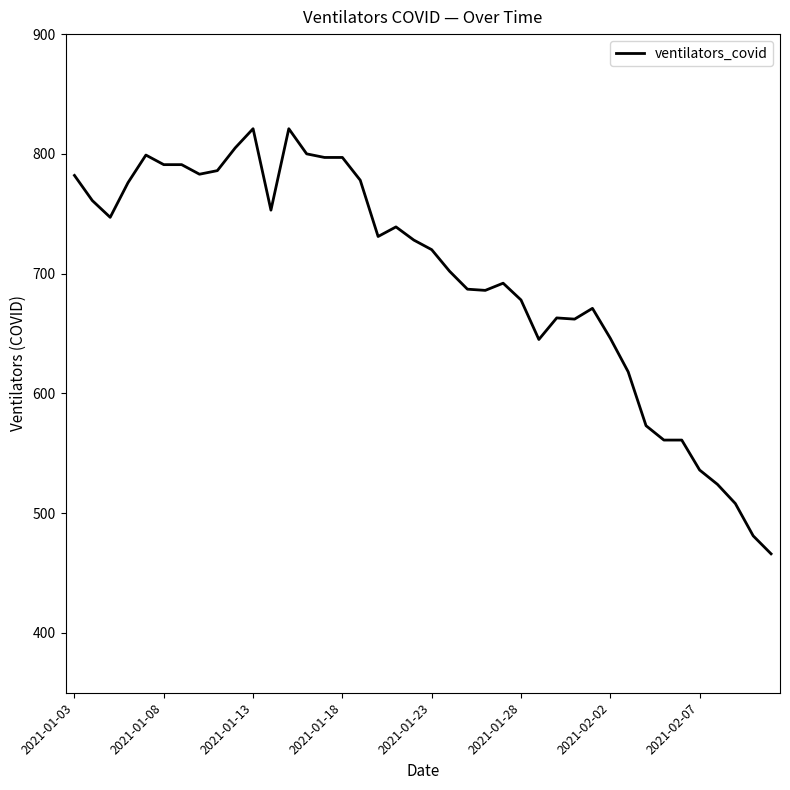

What is the difference between the maximum and minimum values?

355